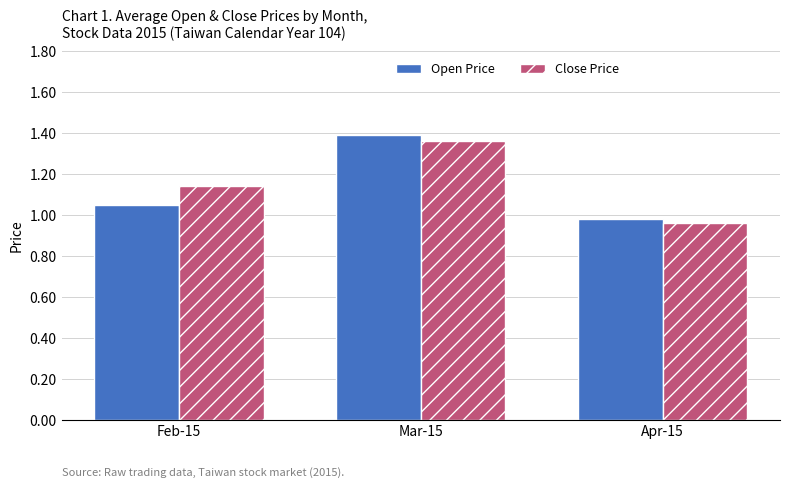

Rank the series at Mar-15 from highest to lowest value.

Open Price, Close Price